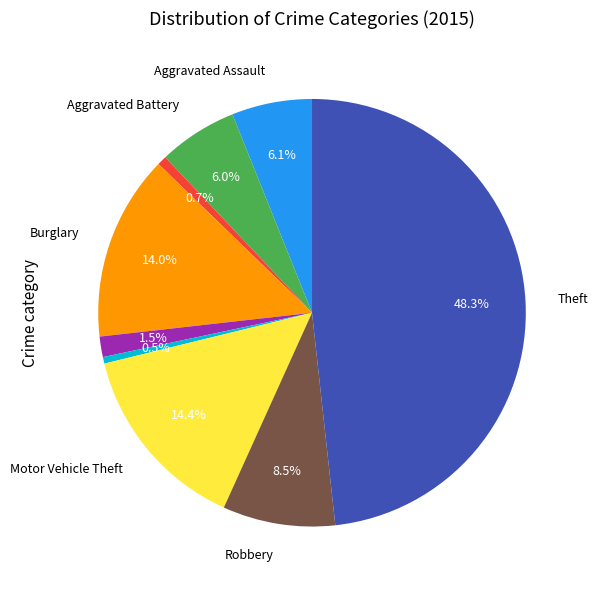

Is there a majority slice in this chart?

No